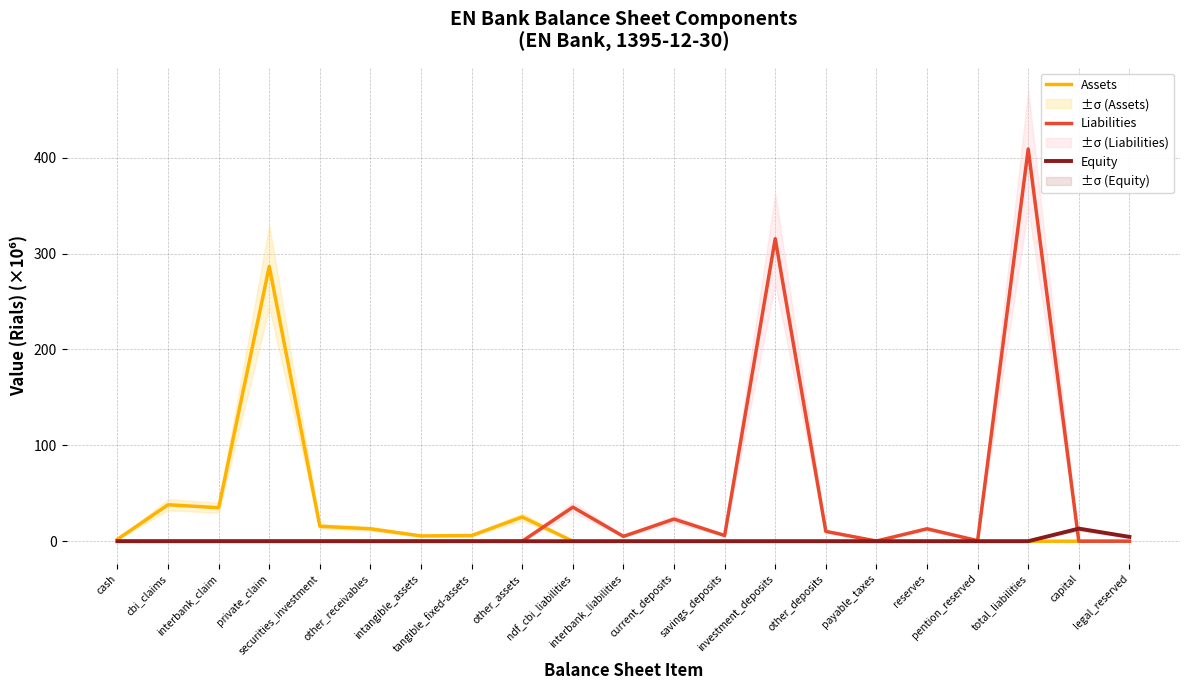

What is the difference between the highest and lowest values at cash?

2.0